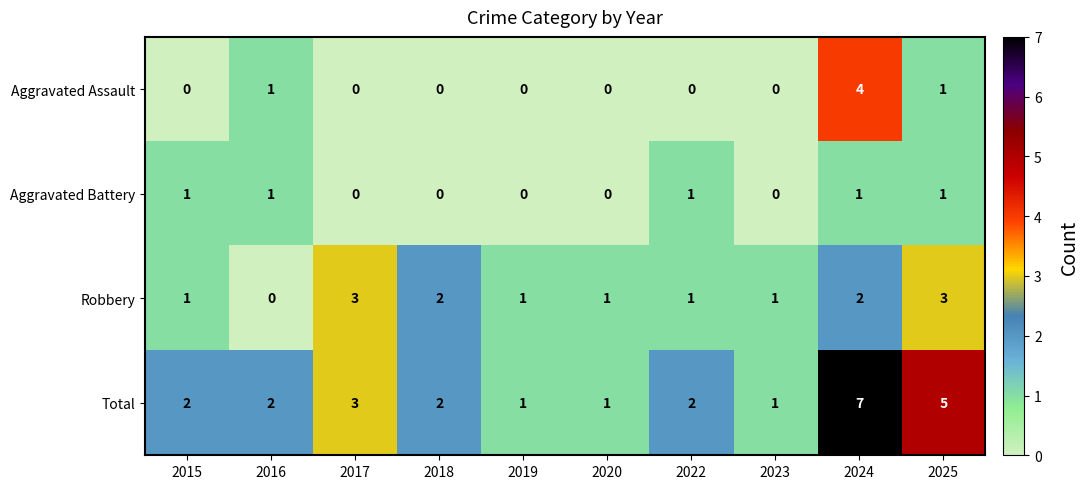

The value of Robbery at 2020 is 0. True or false?

False